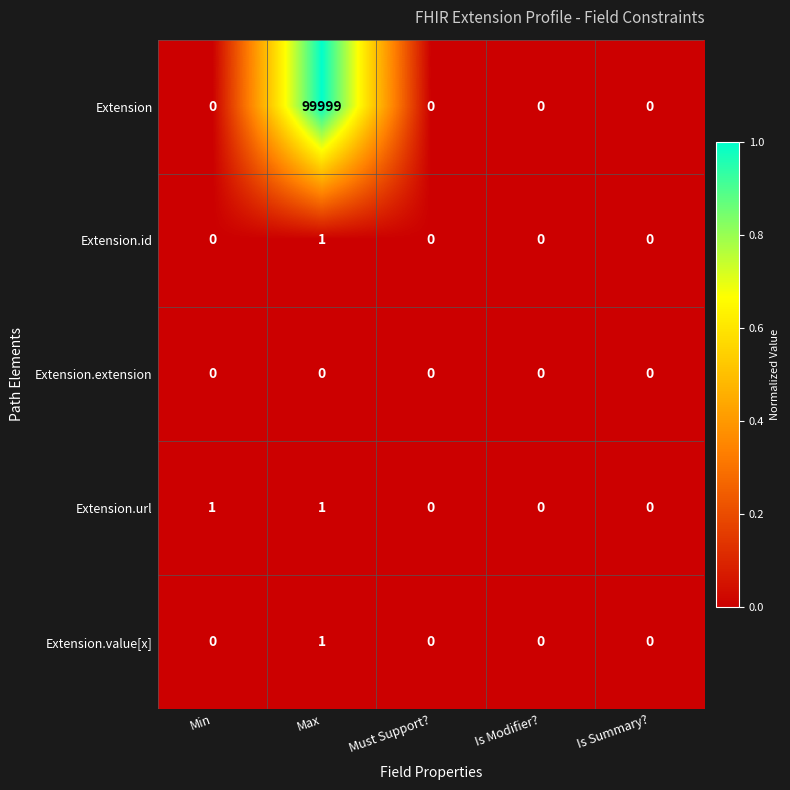

Reading left to right, what are all the values shown in this chart?

Extension: 0	99999	0	0	0
Extension.id: 0	1	0	0	0
Extension.extension: 0	0	0	0	0
Extension.url: 1	1	0	0	0
Extension.value[x]: 0	1	0	0	0